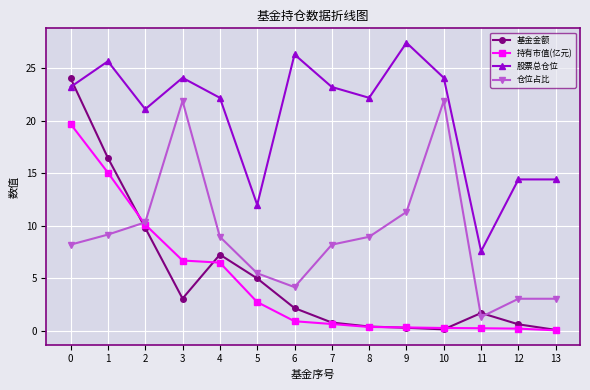

What is the sum of all 持有市值(亿元) values?

63.5